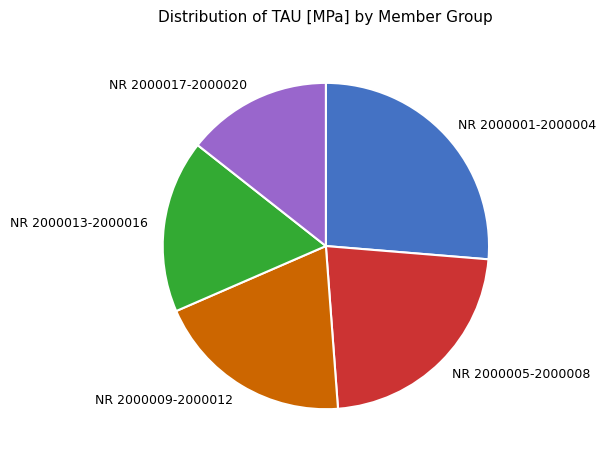

Rank the categories by value from lowest to highest.

NR 2000017-2000020, NR 2000013-2000016, NR 2000009-2000012, NR 2000005-2000008, NR 2000001-2000004